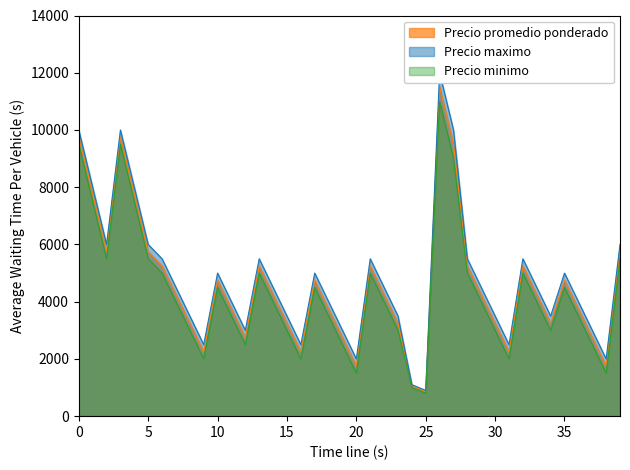

What is the lowest value of the Precio promedio ponderado series?

850